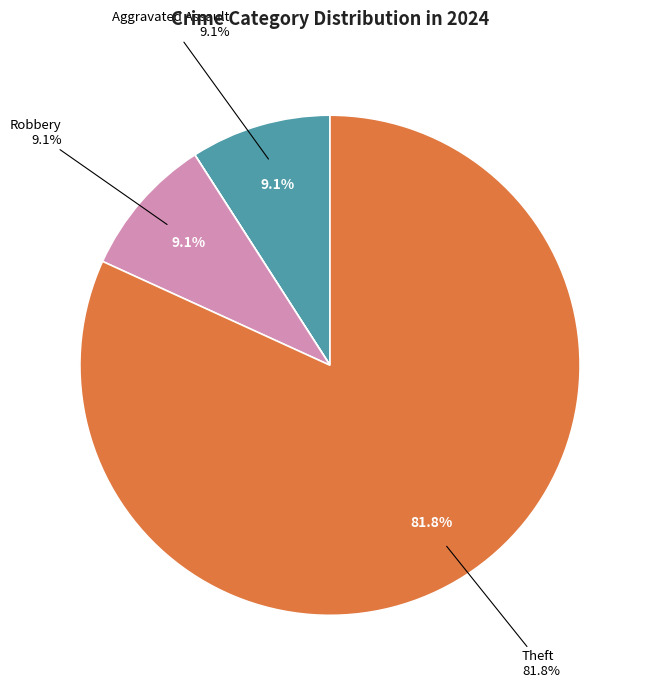

Does Theft account for over 50% of the chart?

Yes